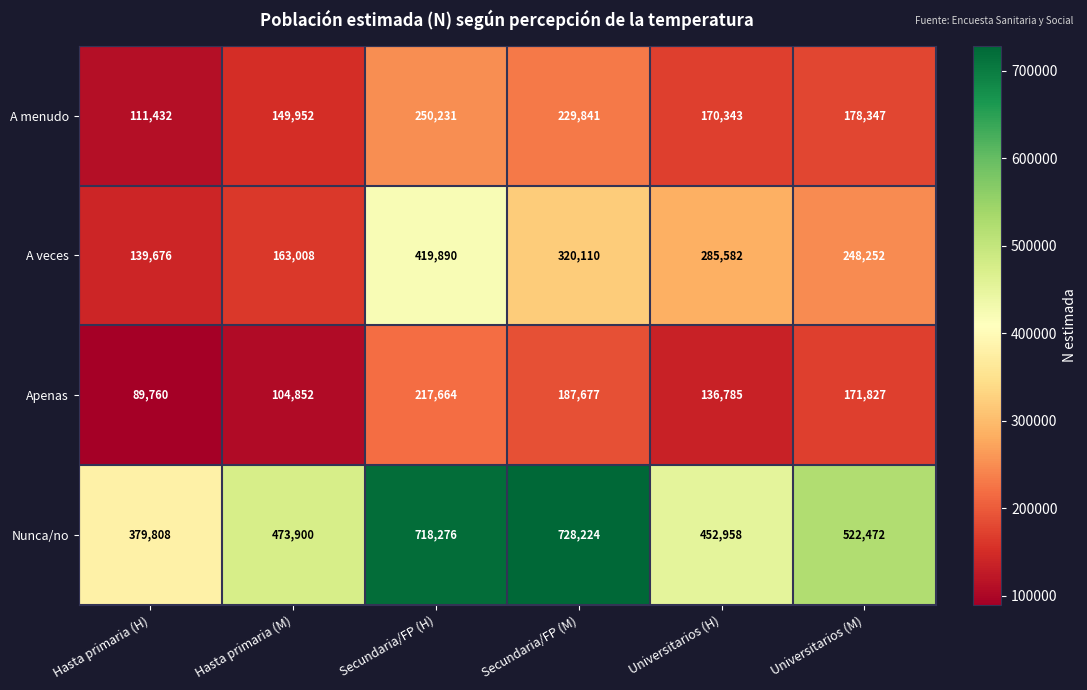

What value does the Apenas series have at Secundaria/FP (H)?

217664